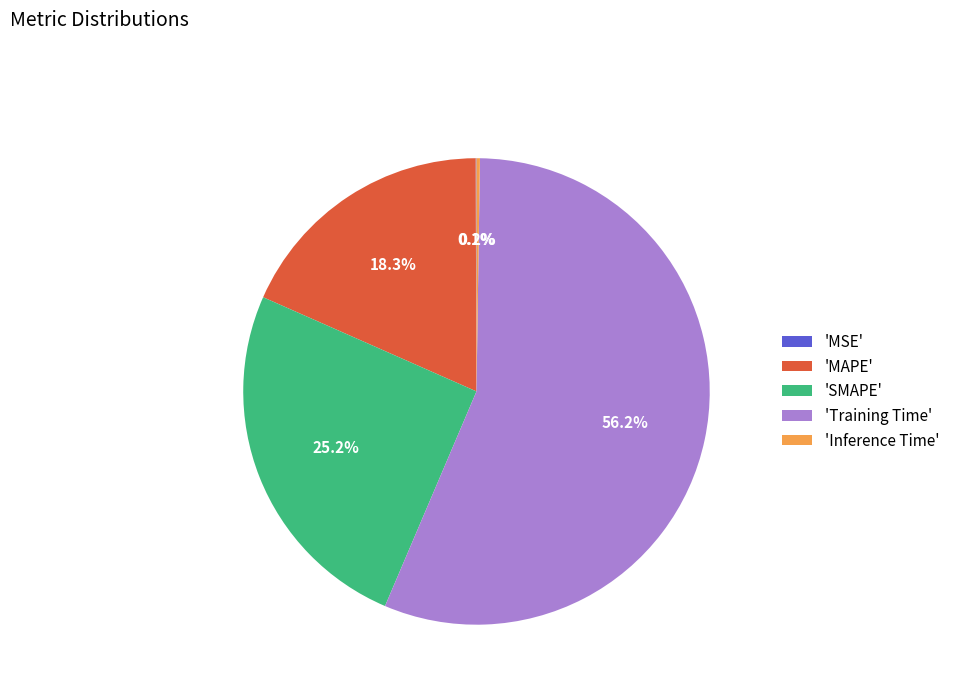

Which slice is the largest?

'Training Time'